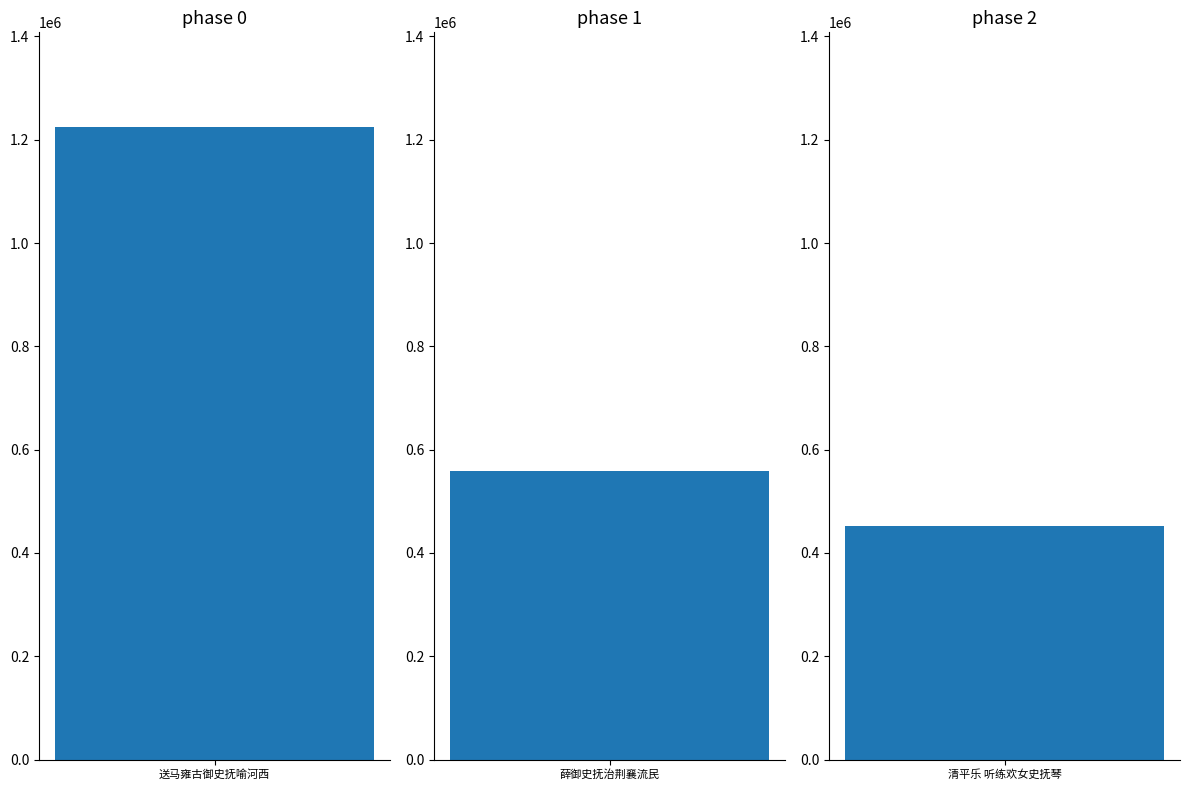

What is the value of the 3rd bar from the left?

451600